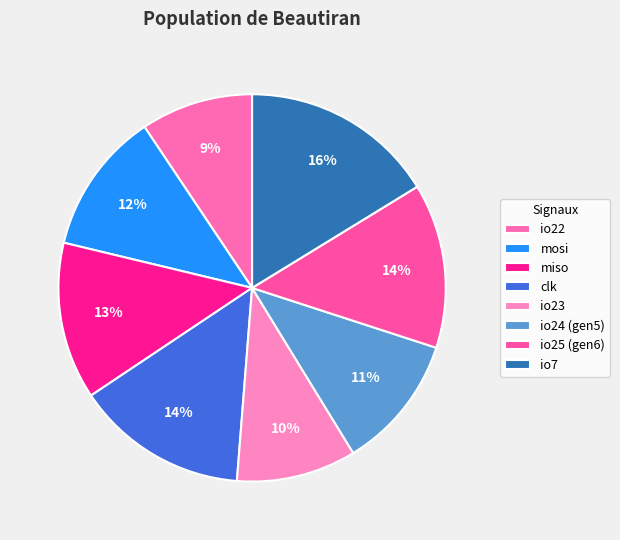

What percentage is the clk slice, to the nearest percent?

14%